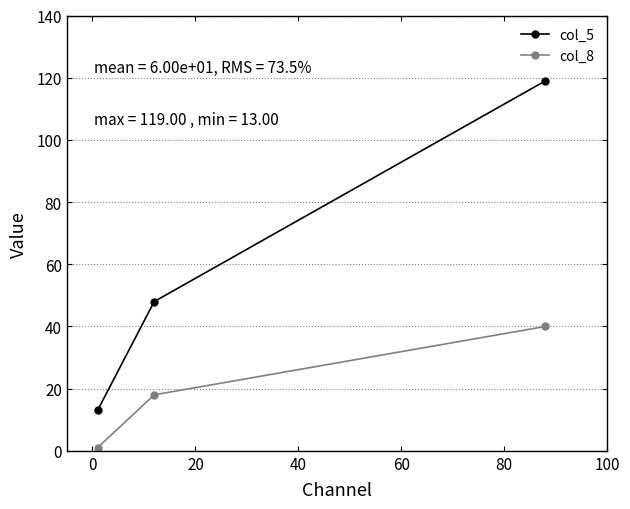

What is the sum of all col_8 values?

59